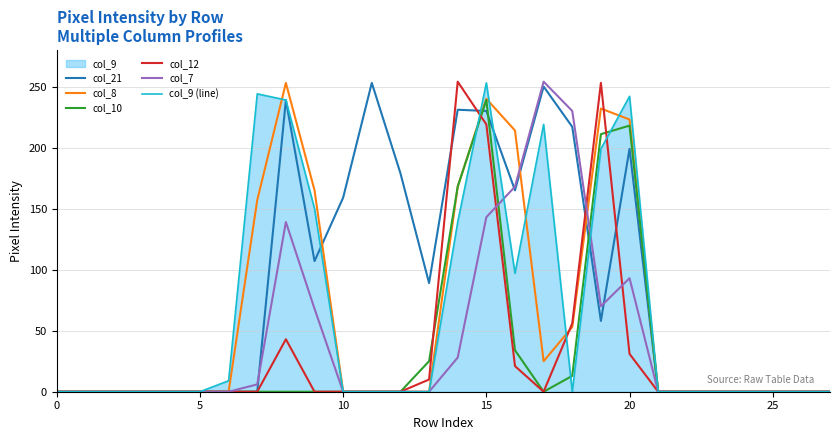

How many values in col_21 are above zero?

13